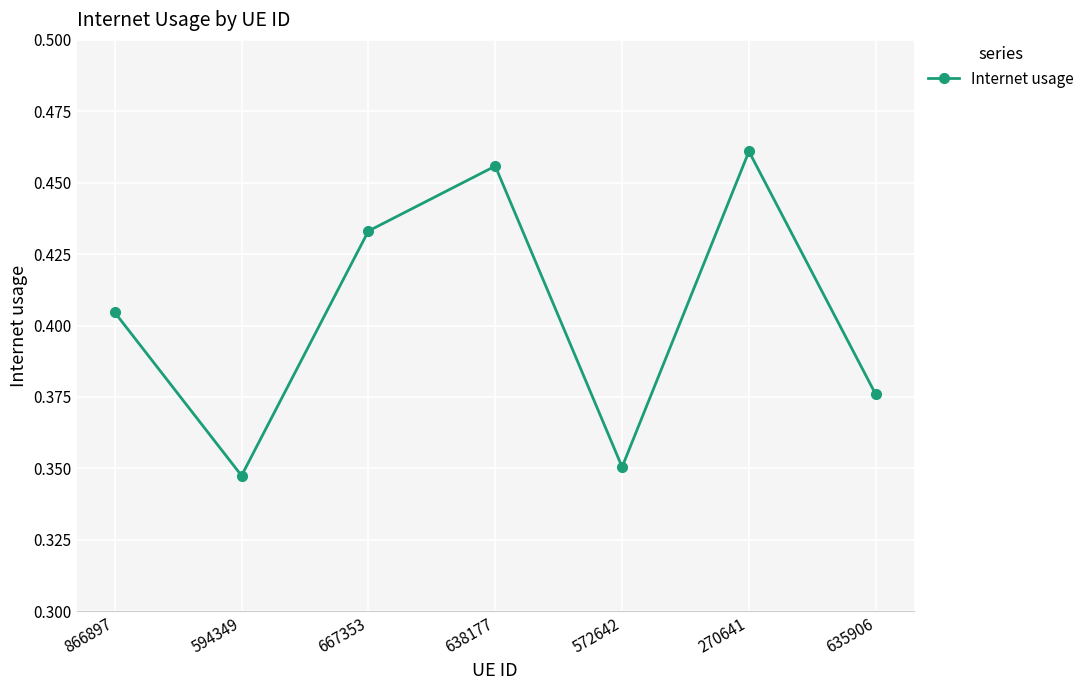

What is the sum of all values?

2.8